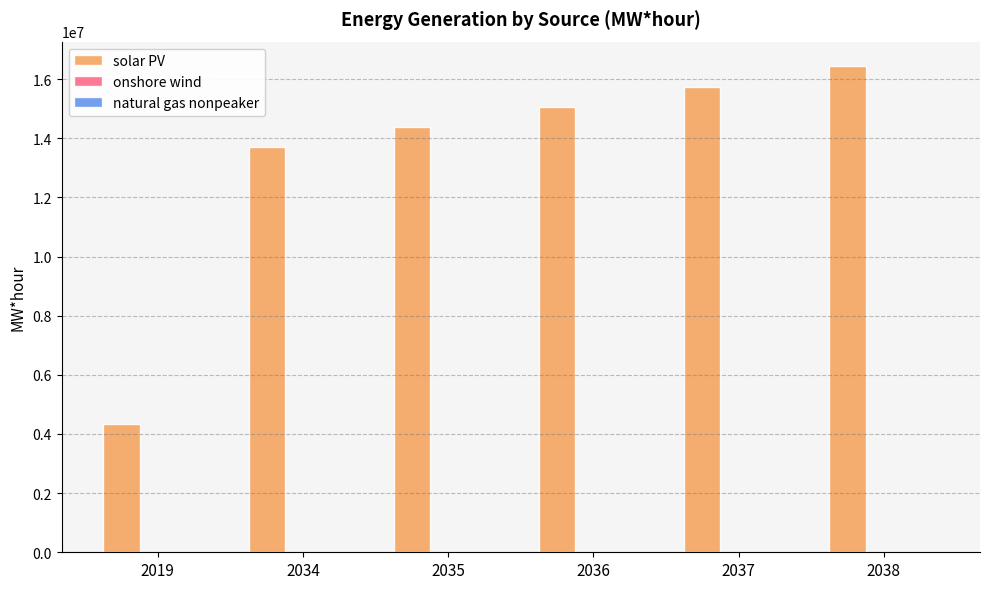

Which series changed the most between 2019 and 2034?

solar PV